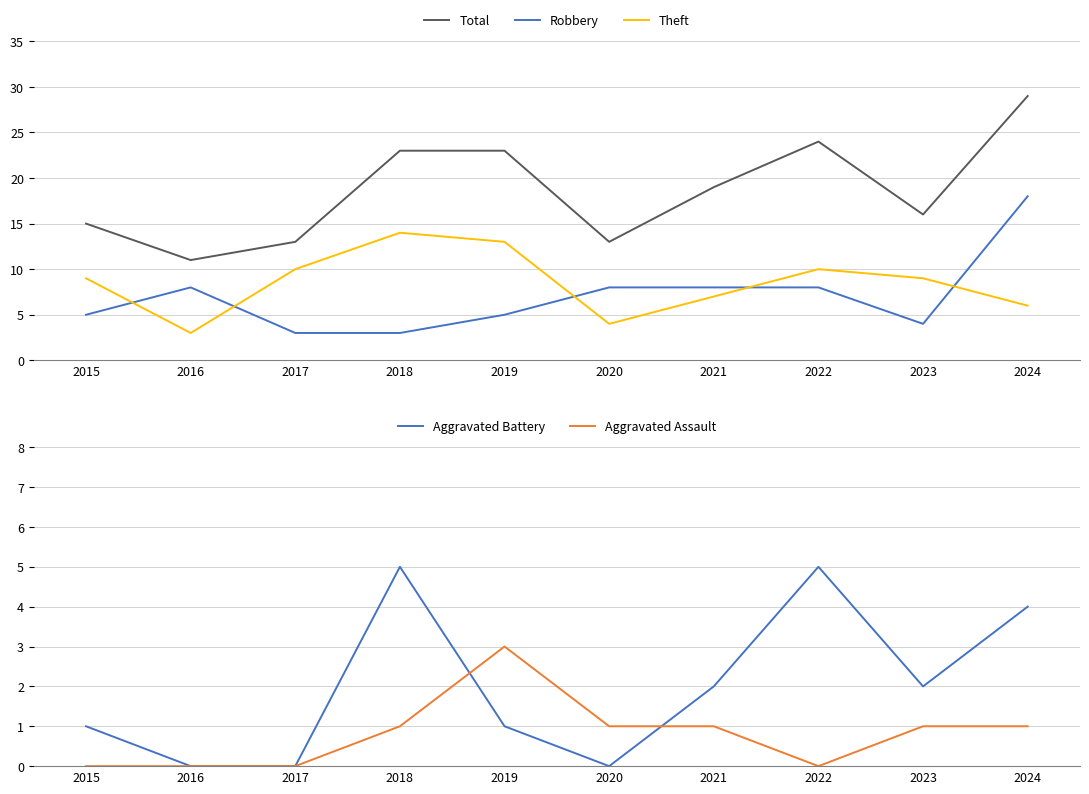

At how many categories does at least one series exceed 10?

10